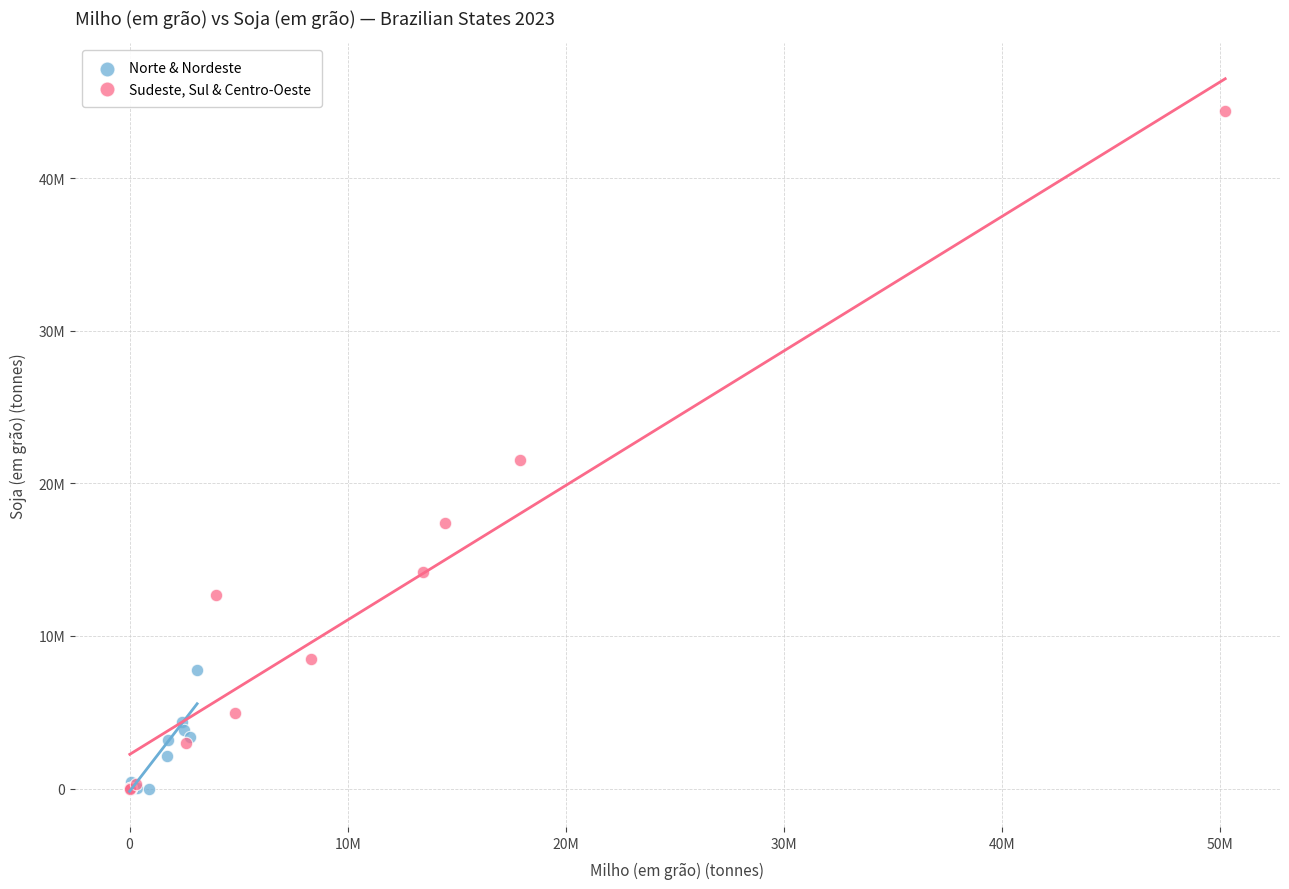

What are all the series names shown in the legend?

Norte & Nordeste, Sudeste, Sul & Centro-Oeste